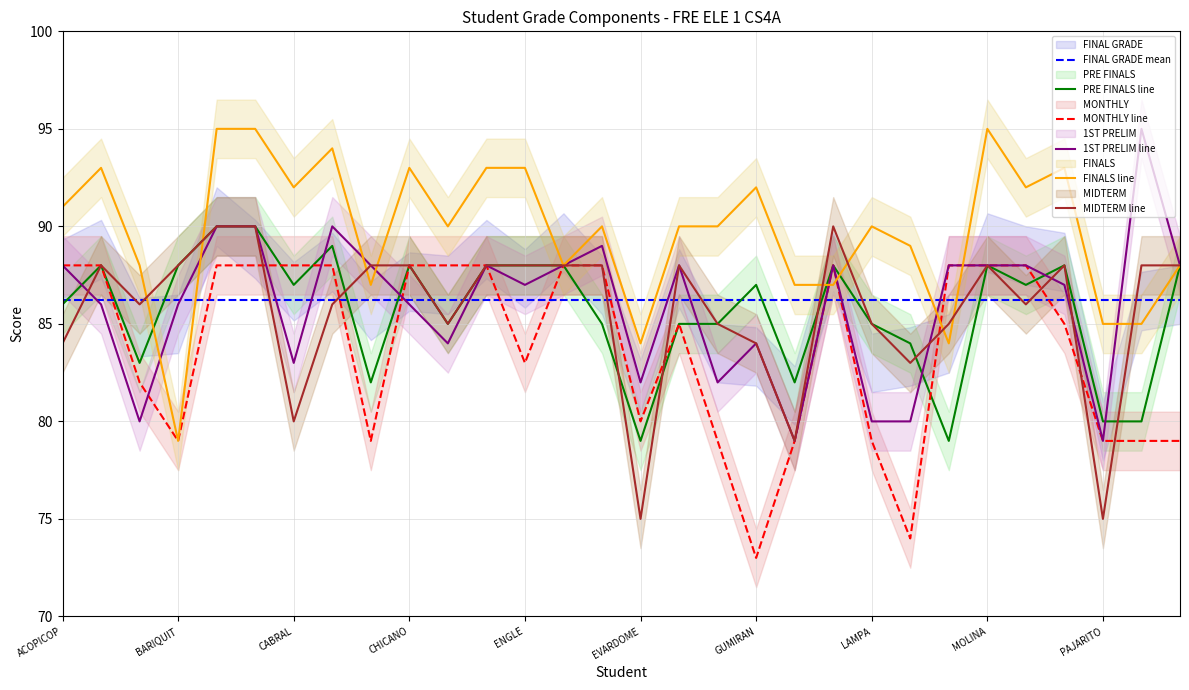

Between GUMIRAN and ORLANDA, which series saw the biggest shift?

MONTHLY